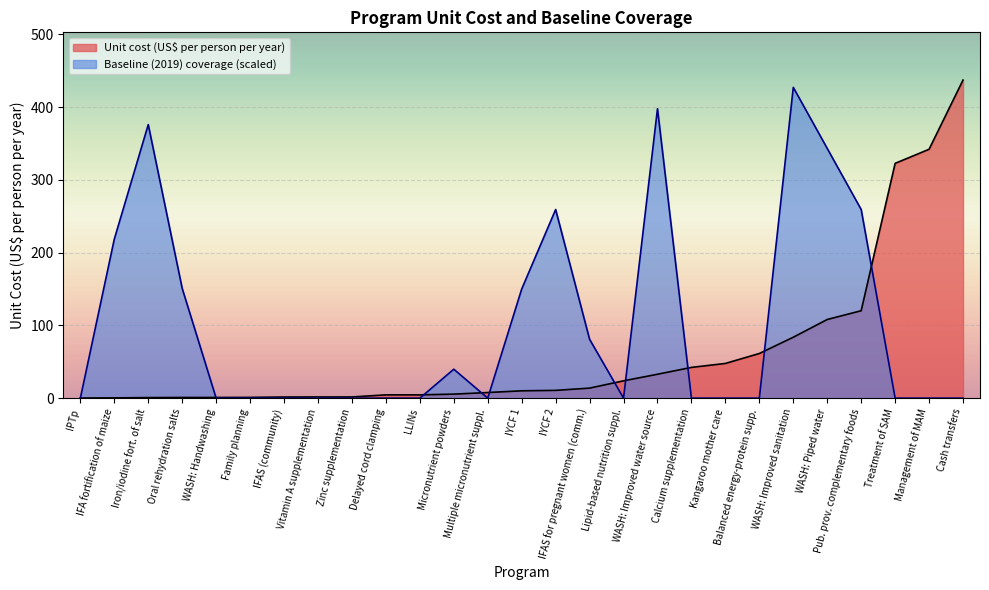

Which series has the largest total across all categories?

Baseline (2019) coverage (scaled)